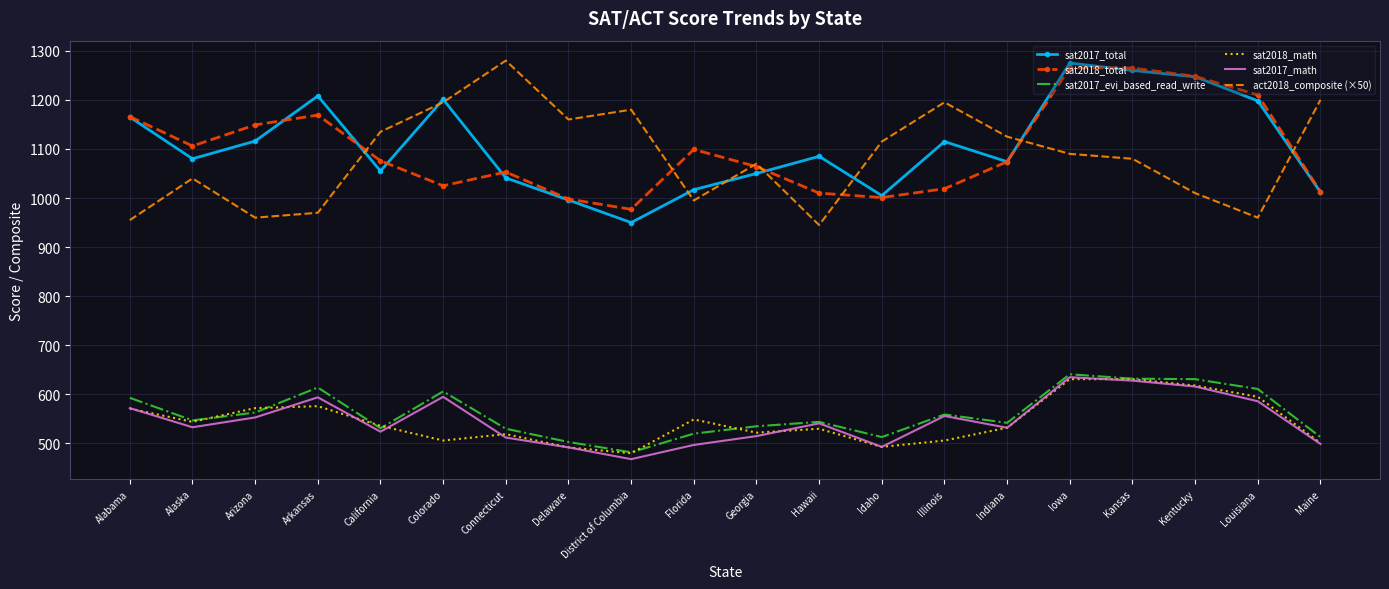

How many series are shown in this chart?

6